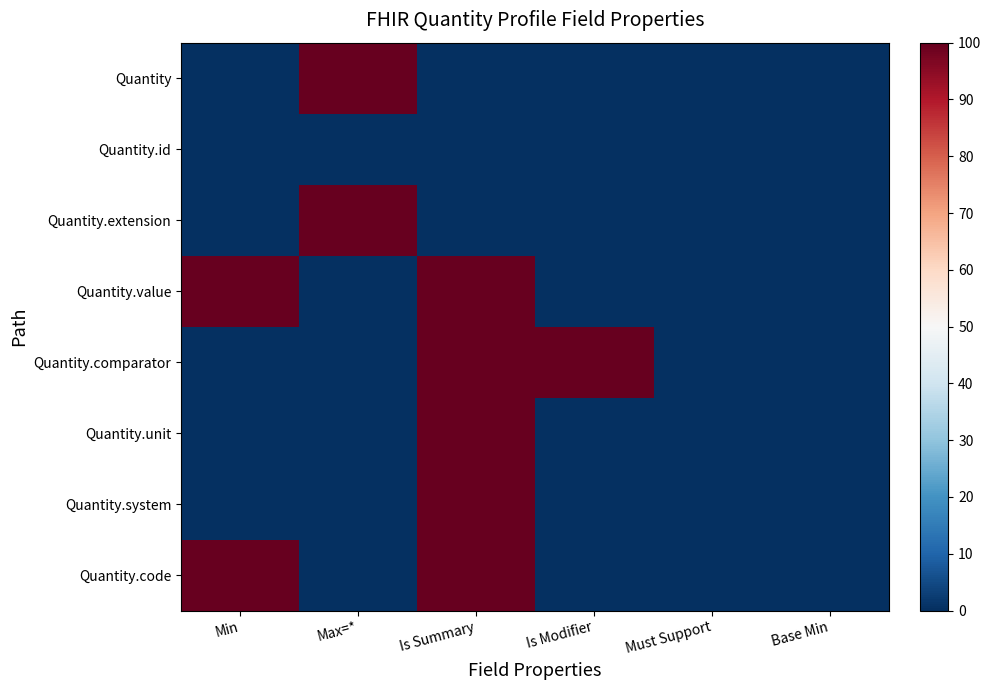

Which series has the largest range (max minus min)?

Quantity